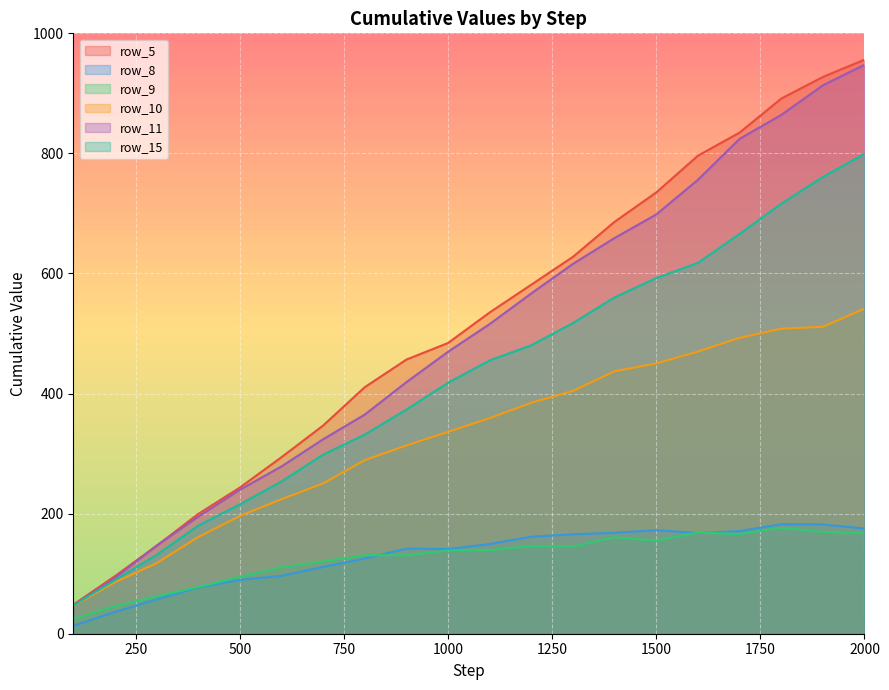

List the series in order of their peak value, lowest first.

row_9, row_8, row_10, row_15, row_11, row_5